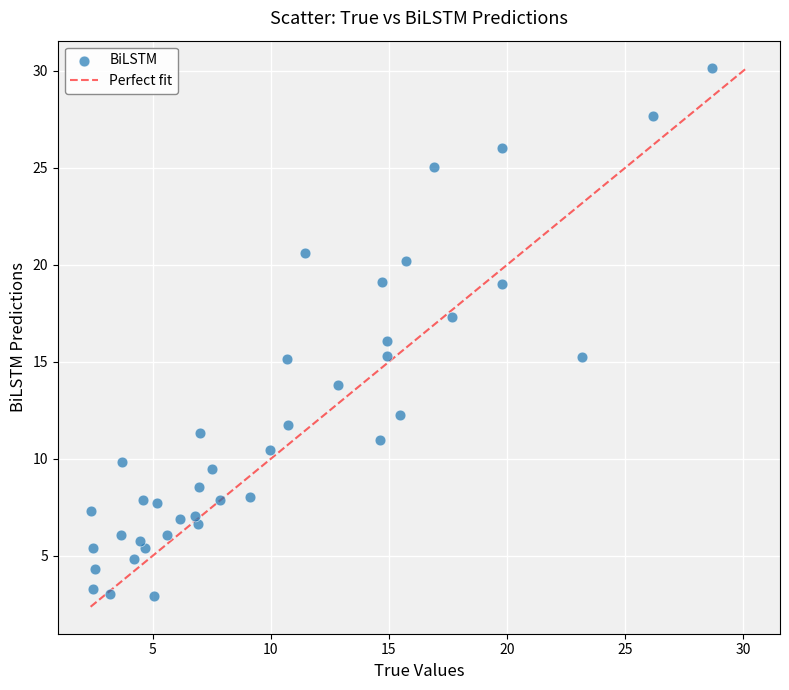

What is the range of X values (max minus min)?

26.3